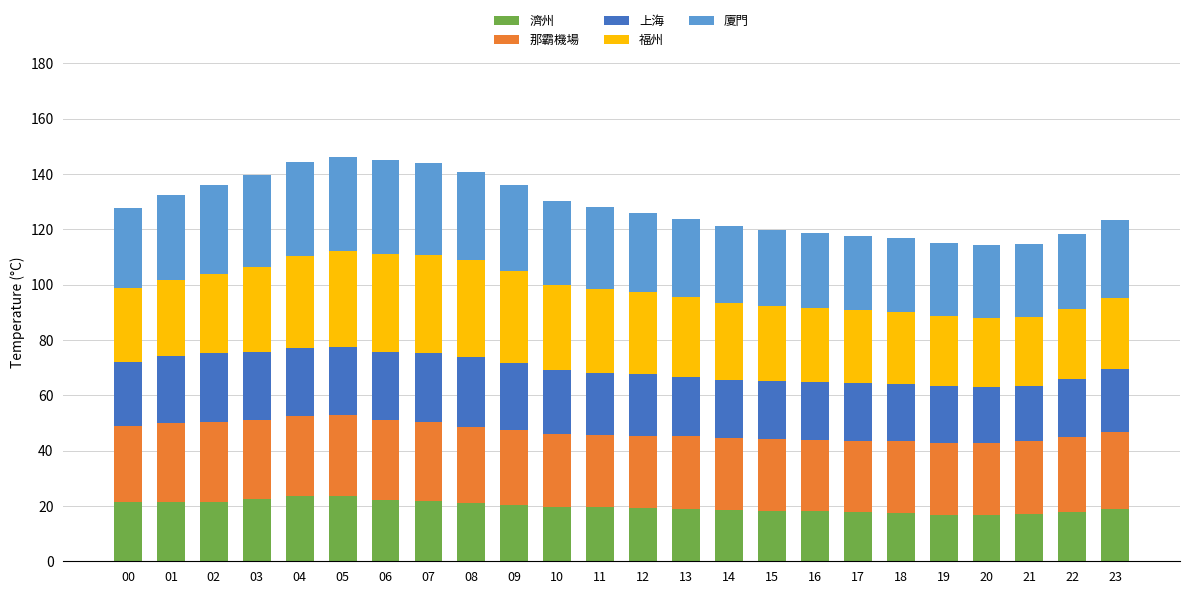

What is the sum of the 濟州 values at 19 and 21?

34.1